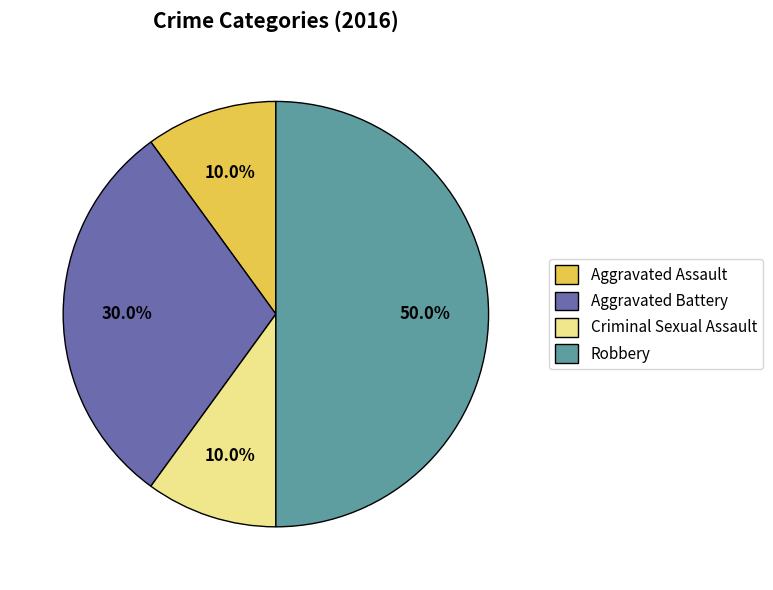

Is it true that Aggravated Assault is 18% of the pie?

False